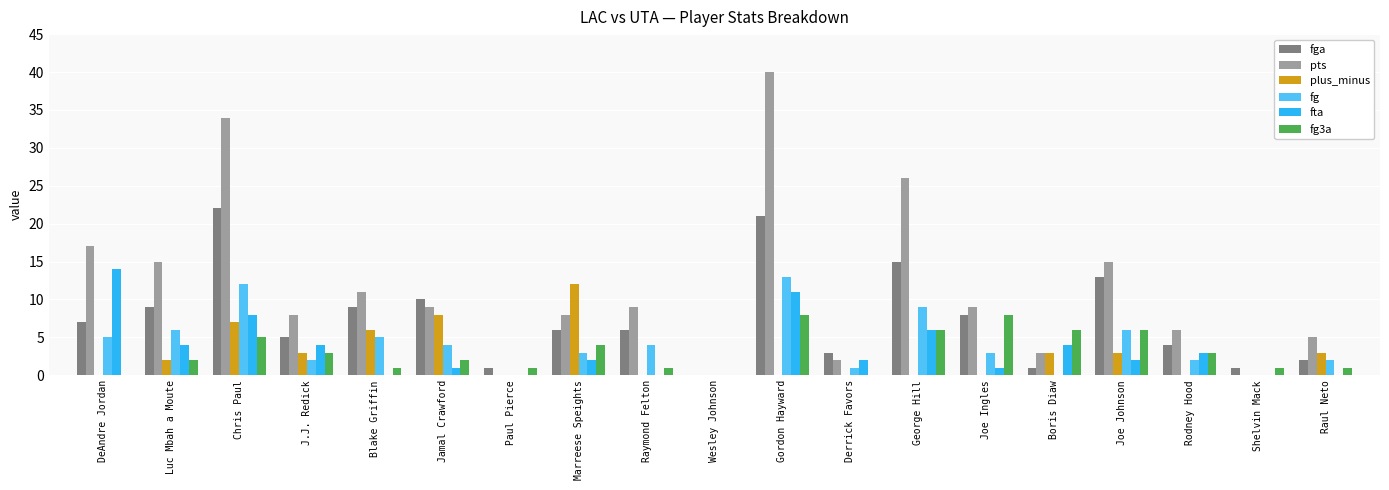

What is the highest value of the fga series?

22